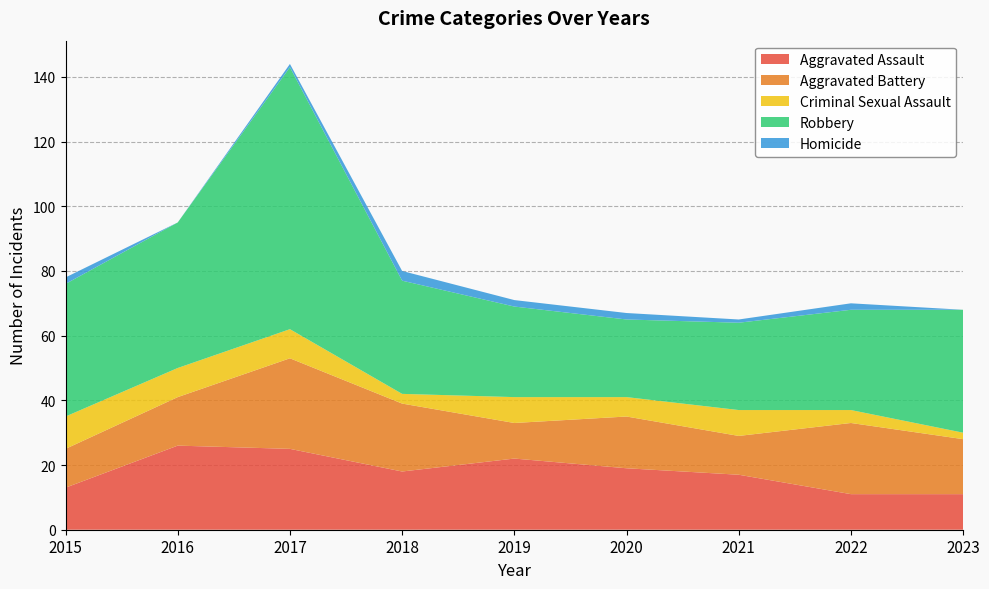

Reading left to right, extract all data points from this chart.

Aggravated Assault: 13	26	25	18	22	19	17	11	11
Aggravated Battery: 12	15	28	21	11	16	12	22	17
Criminal Sexual Assault: 10	9	9	3	8	6	8	4	2
Robbery: 41	45	81	35	28	24	27	31	38
Homicide: 2	0	1	3	2	2	1	2	0